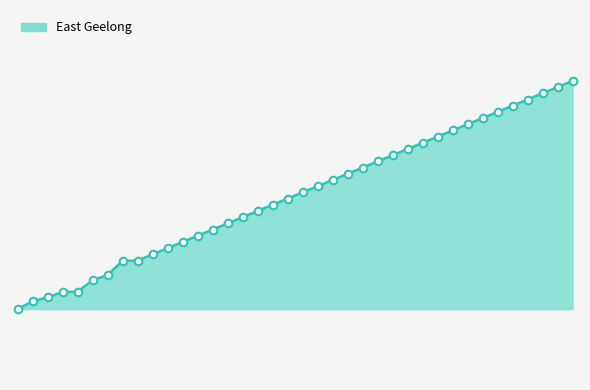

Is this an area chart (filled region under the line)?

Yes